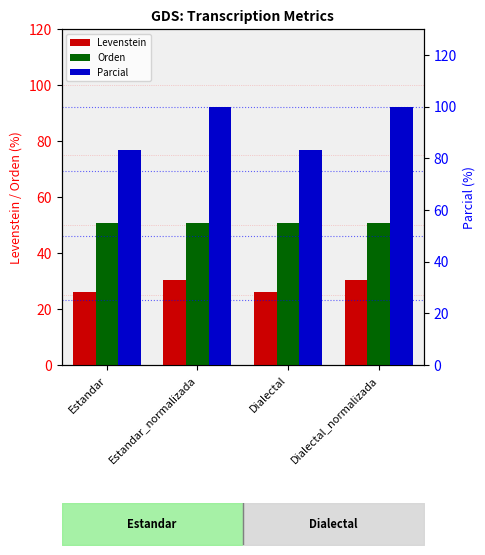

How many bars are there in each group?

3